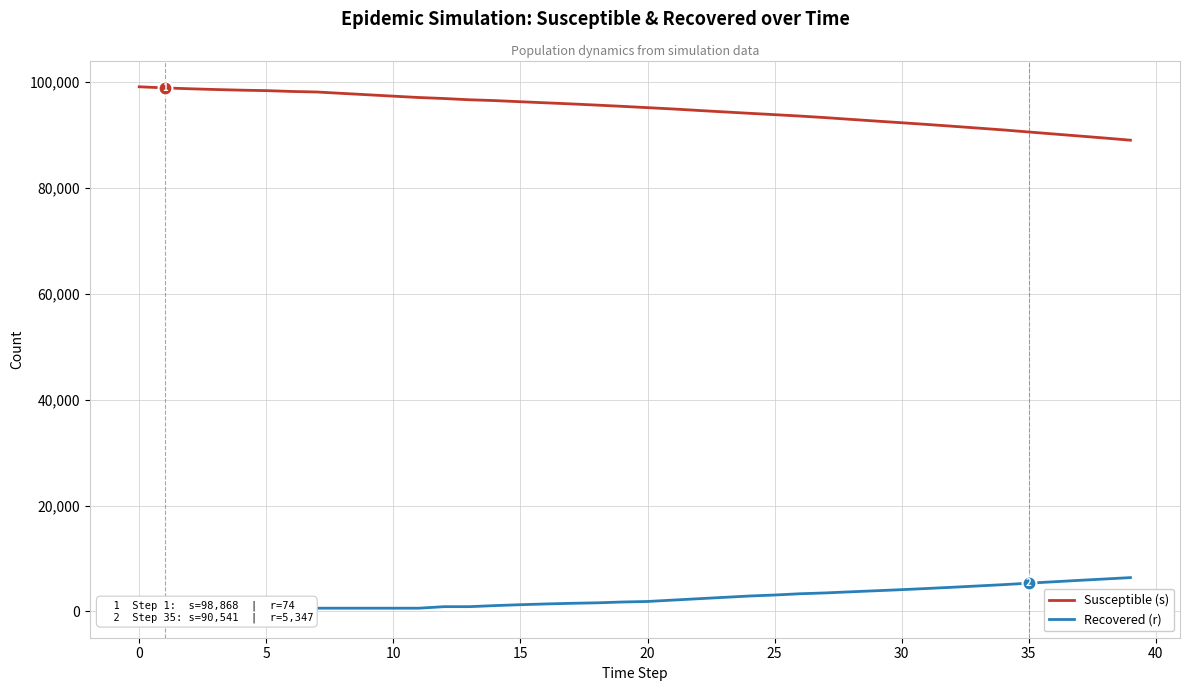

True or false: Susceptible (s) has a value of 51510 at 0.

False